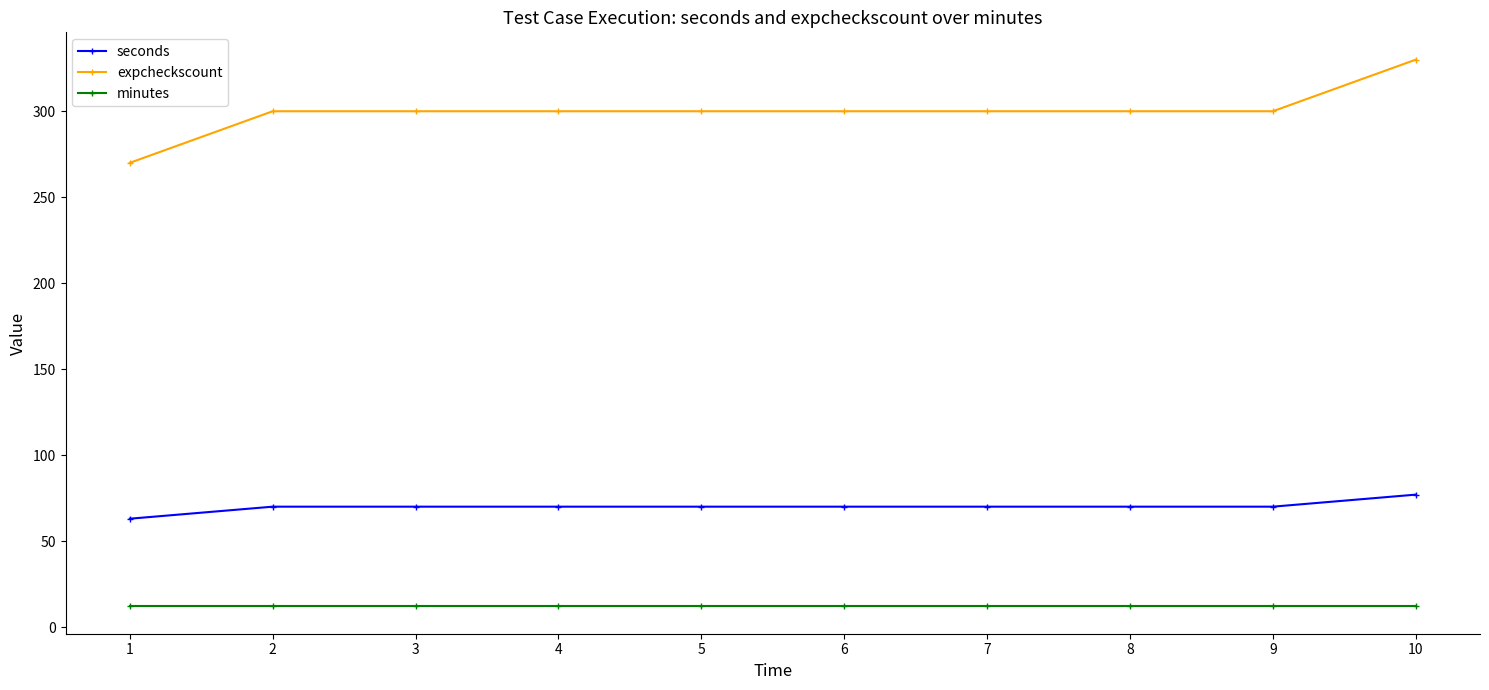

Which series has the largest total across all categories?

expcheckscount